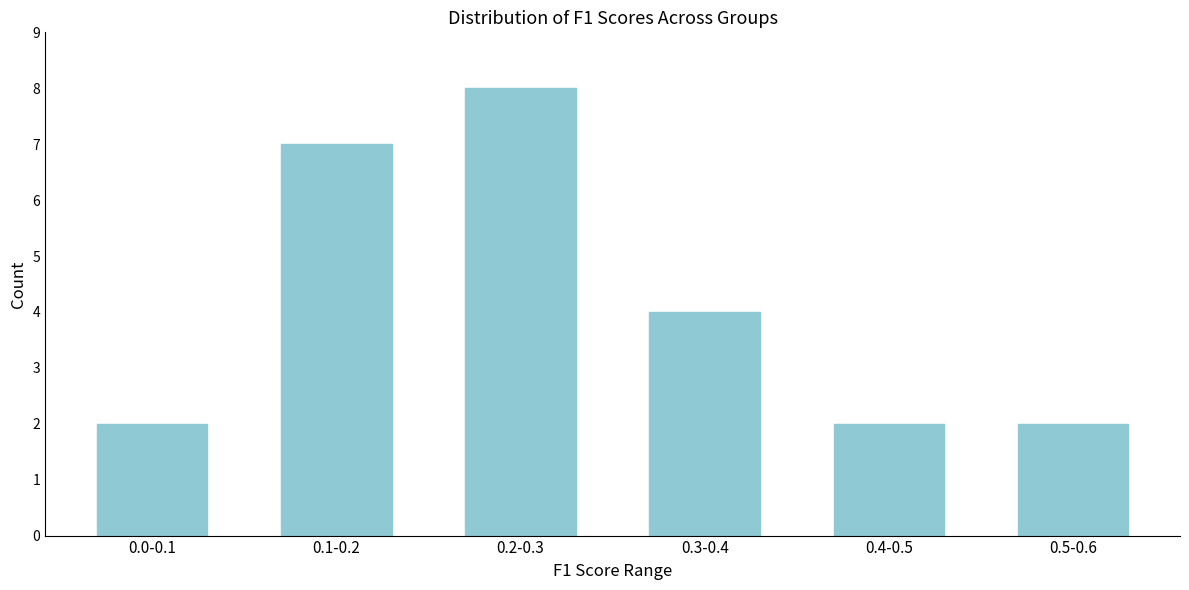

Reading left to right, transcribe all the data shown in this chart.

2	7	8	4	2	2